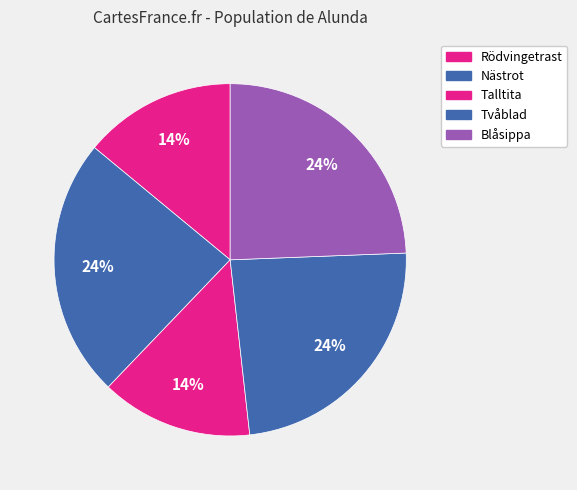

Count the number of slices in the pie.

5